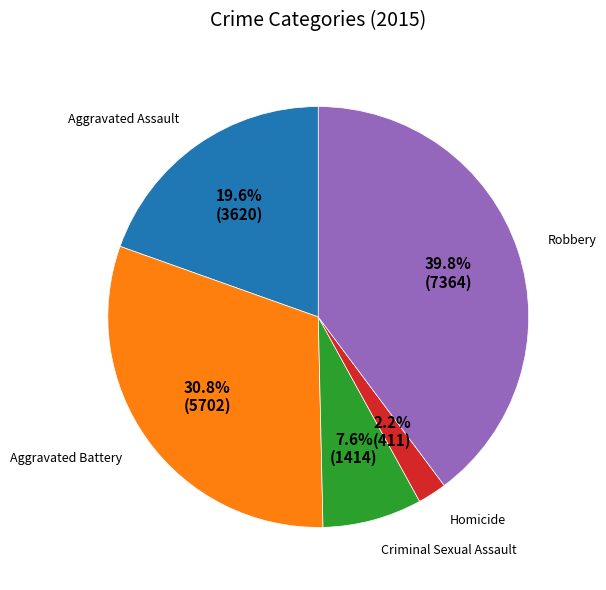

To the nearest percent, what percentage of the pie is Criminal Sexual Assault?

8%